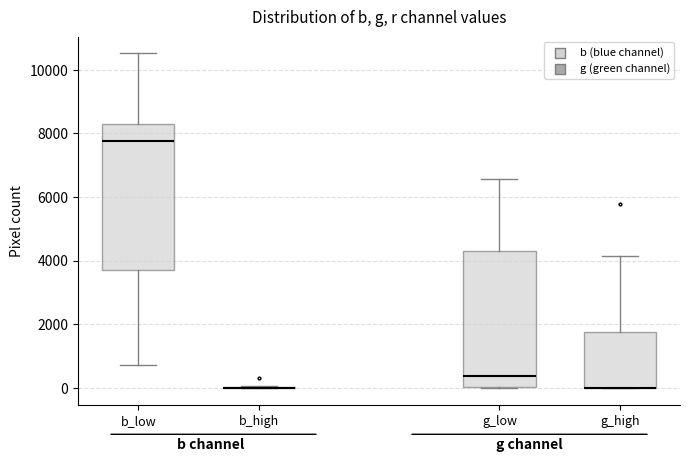

Reading left to right, transcribe this box plot: for each box, give where its median line is, the range the box spans, and where its two whiskers end, as read against the y-axis. The values are not printed on the chart, so give them approximately, as read against the axis.

b_low: median 7800, box 3800 to 8400, whiskers 800 to 10600
b_high: box collapsed to a line at 0, whiskers 0 to 0
g_low: median 400, box 0 to 4200, whiskers 0 to 6600
g_high: median 0 (drawn on the box's lower edge), box 0 to 1800, whiskers 0 to 4200